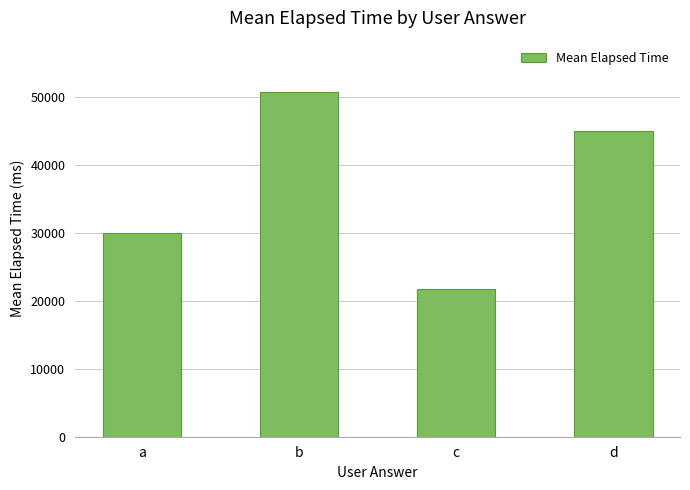

Which has a higher value, c or b?

b